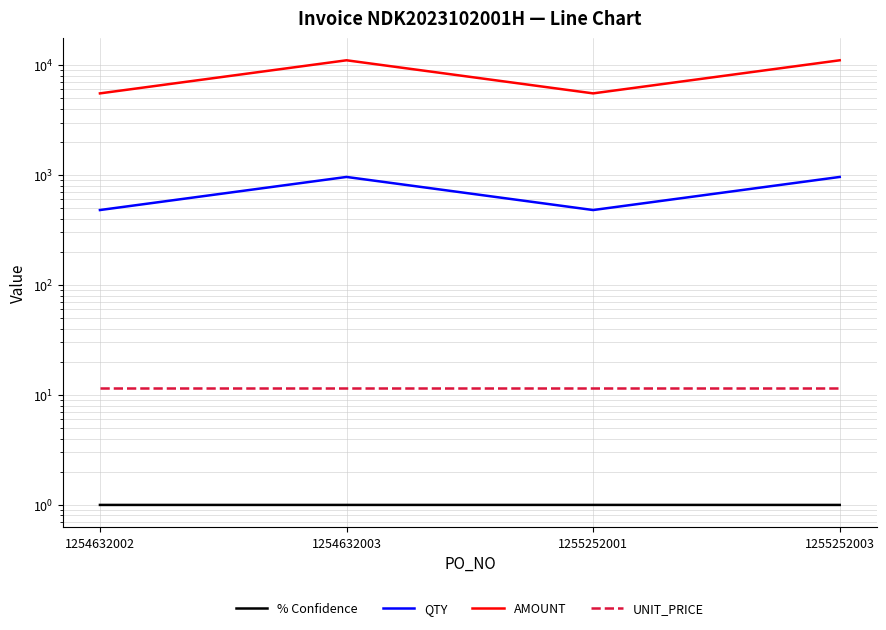

Is the value of % Confidence at 1254632003 greater than the value of AMOUNT at 1255252001?

No